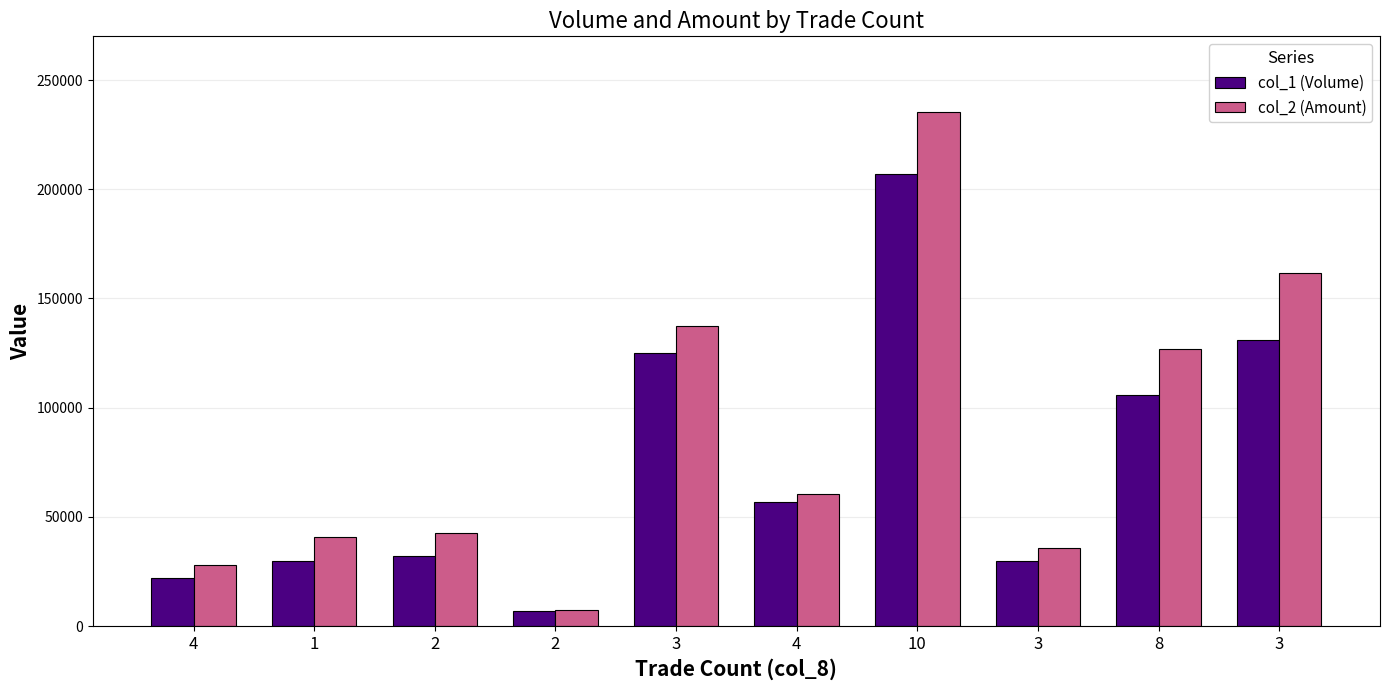

Rank the series by their average value, from lowest to highest.

col_1 (Volume), col_2 (Amount)